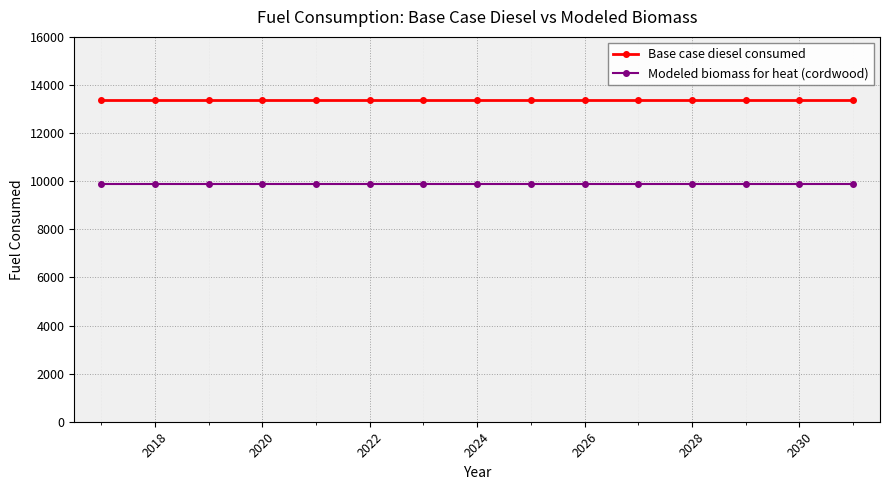

True or false: Modeled biomass for heat (cordwood) and Base case diesel consumed intersect in this chart.

False